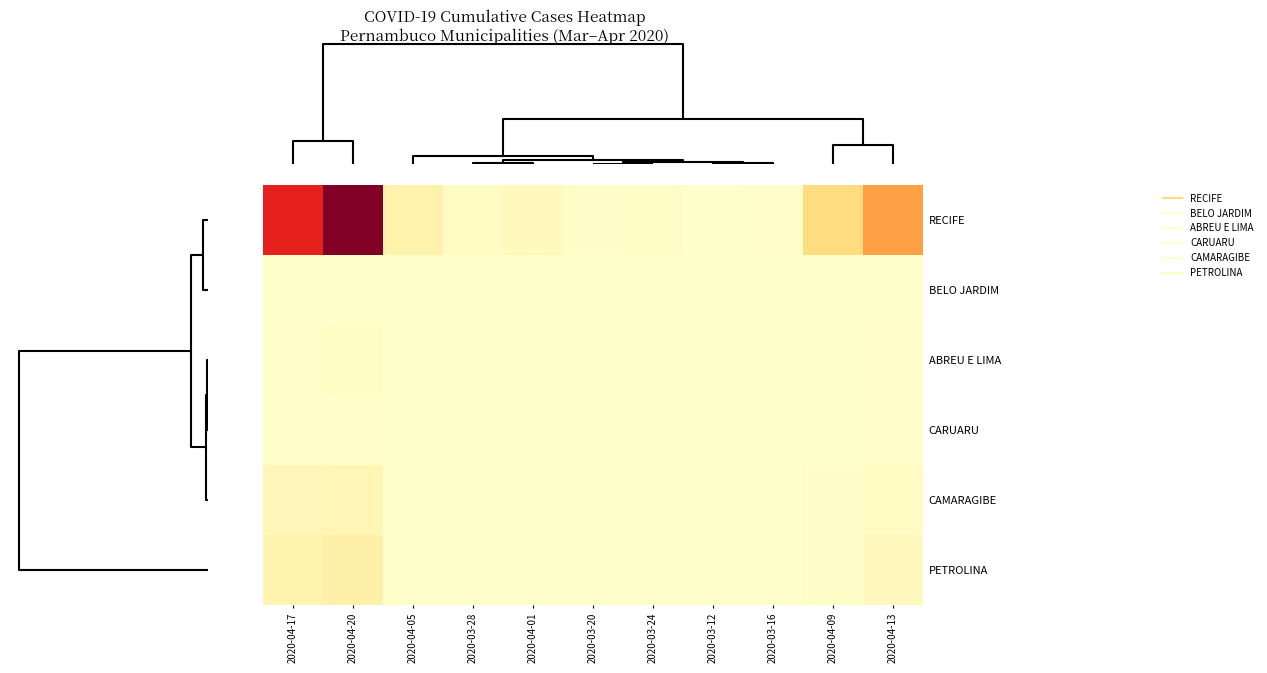

Which label corresponds to the largest value in the chart?

2020-04-20